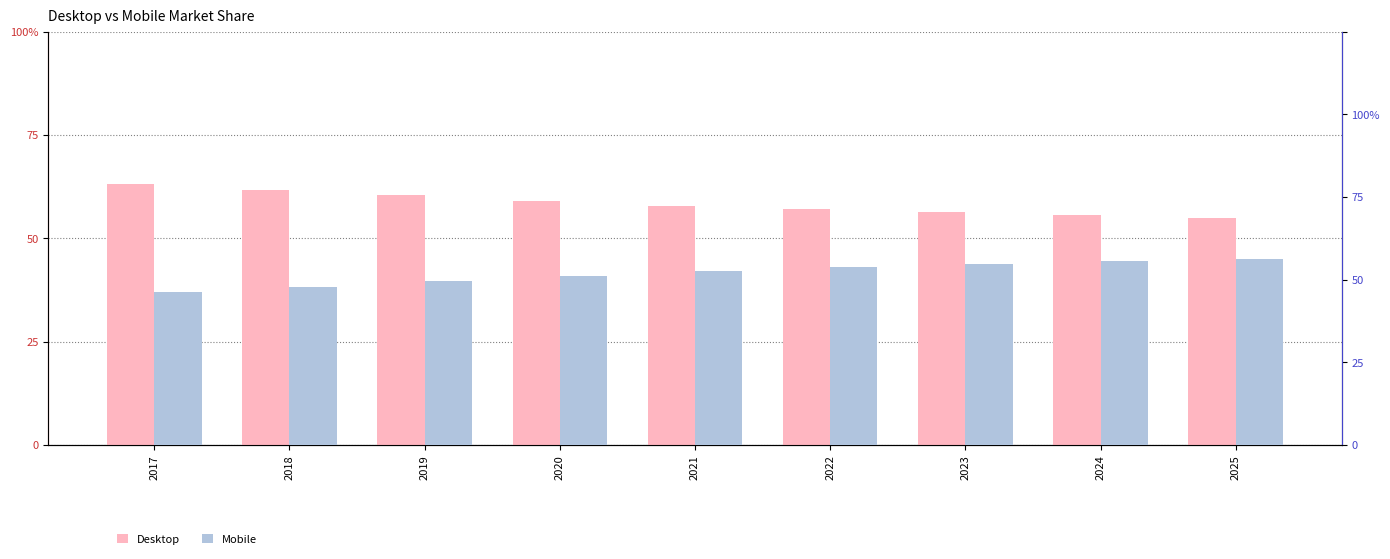

At which category is the sum across all series the highest?

2018